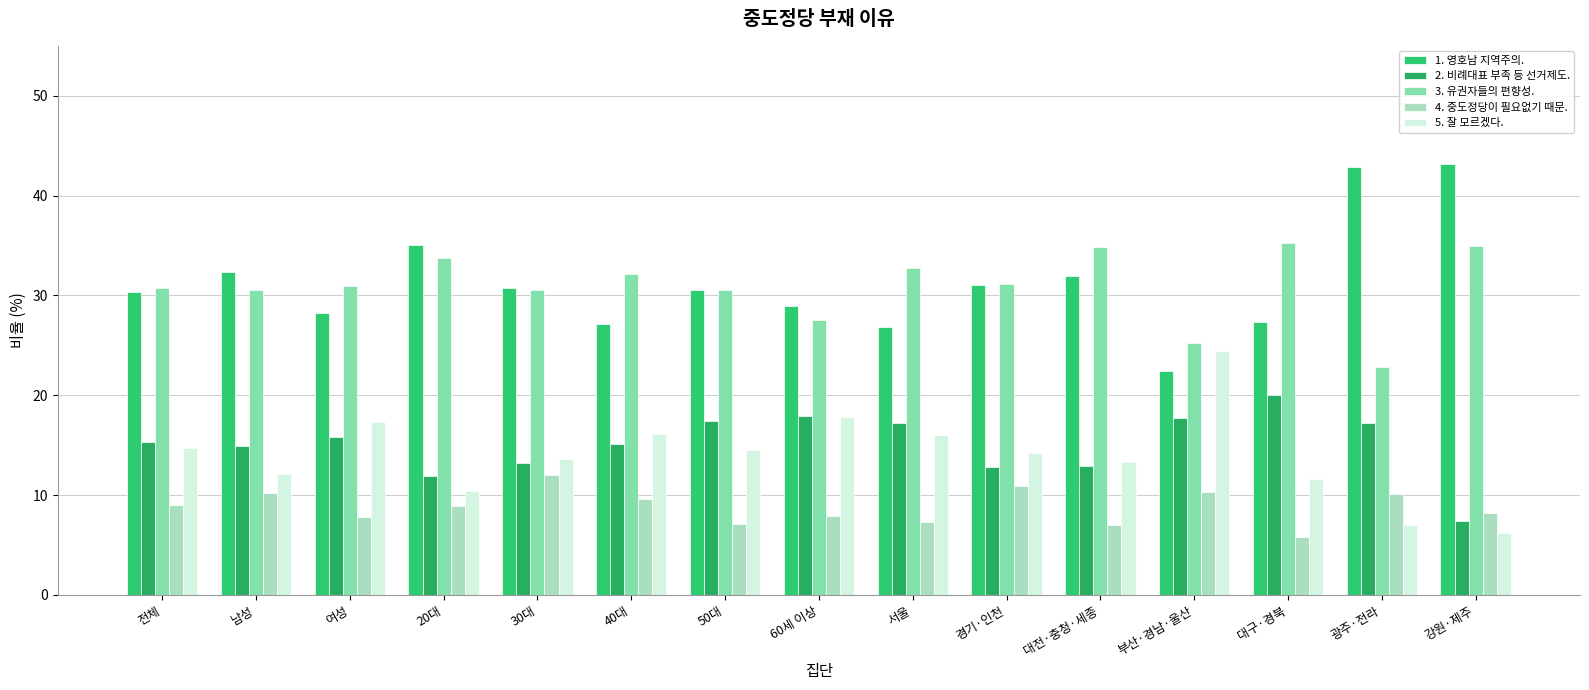

Reading left to right, what are all the values shown in this chart?

1. 영호남 지역주의.: 30.3	32.3	28.2	35.1	30.7	27.1	30.5	28.9	26.8	31.0	31.9	22.4	27.3	42.9	43.2
2. 비례대표 부족 등 선거제도.: 15.3	14.9	15.8	11.9	13.2	15.1	17.4	17.9	17.2	12.8	12.9	17.7	20.0	17.2	7.4
3. 유권자들의 편향성.: 30.7	30.5	30.9	33.7	30.5	32.1	30.5	27.5	32.7	31.1	34.9	25.2	35.3	22.8	35.0
4. 중도정당이 필요없기 때문.: 9.0	10.2	7.8	8.9	12.0	9.6	7.1	7.9	7.3	10.9	7.0	10.3	5.8	10.1	8.2
5. 잘 모르겠다.: 14.7	12.1	17.3	10.4	13.6	16.1	14.5	17.8	16.0	14.2	13.3	24.4	11.6	7.0	6.2